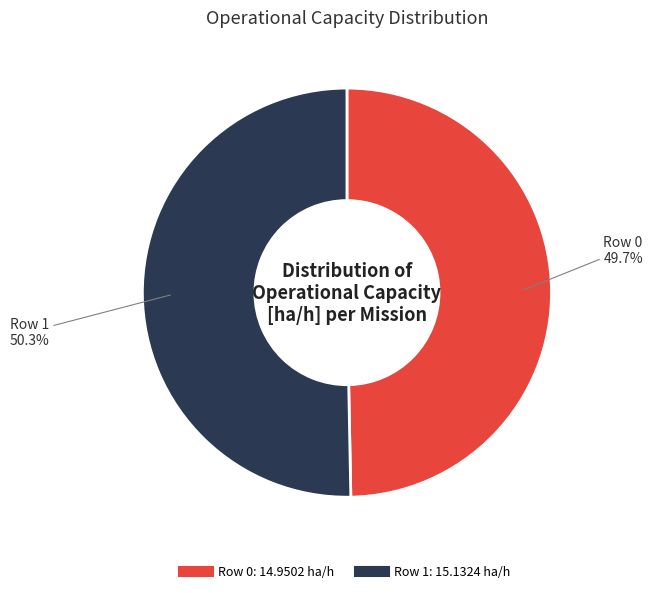

Which slice is the largest?

Row 1